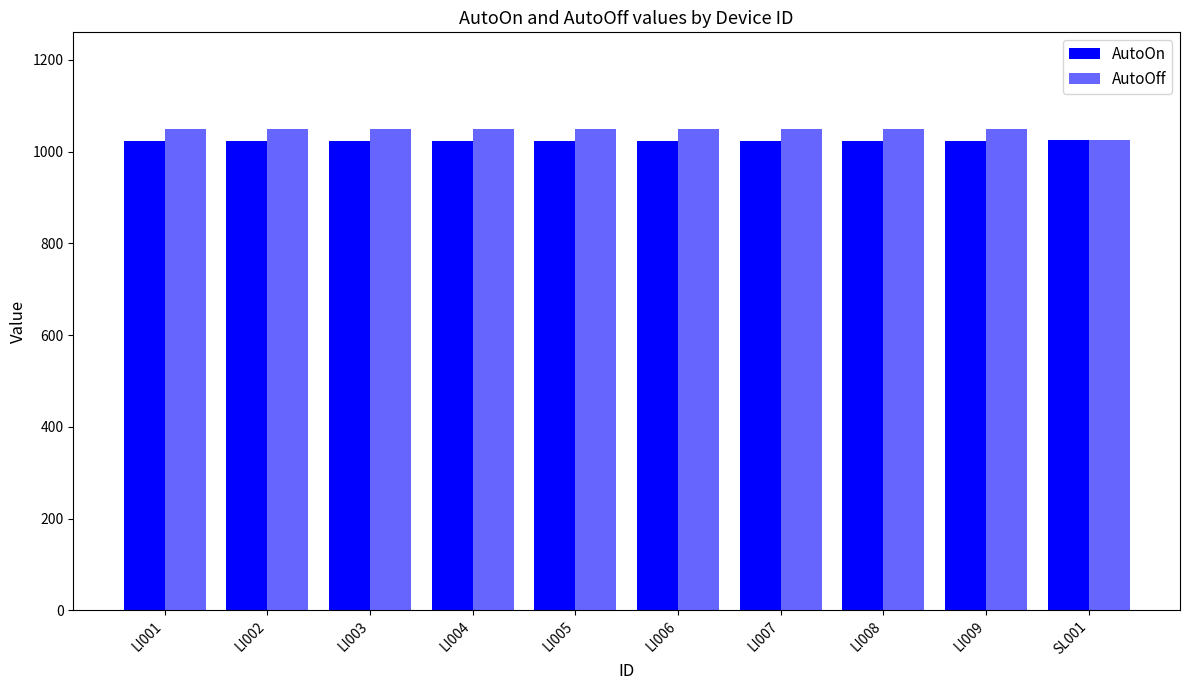

What is the total value across all series at LI002?

2074.0